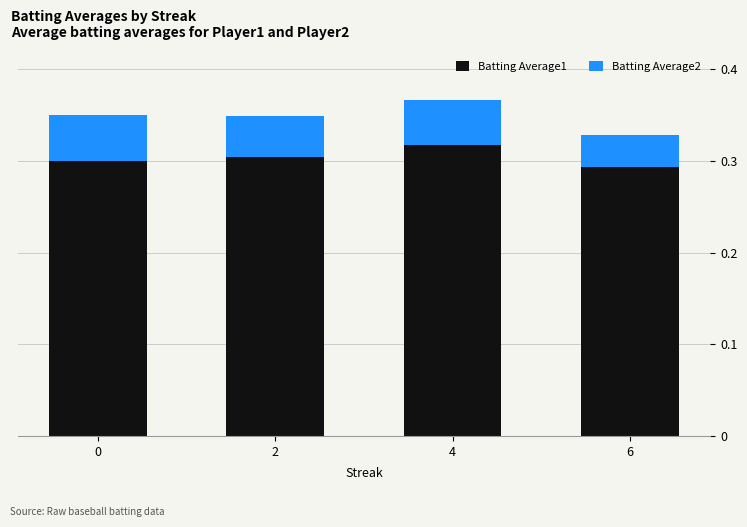

Is it true that Batting Average1 equals 0.3 at 4?

True